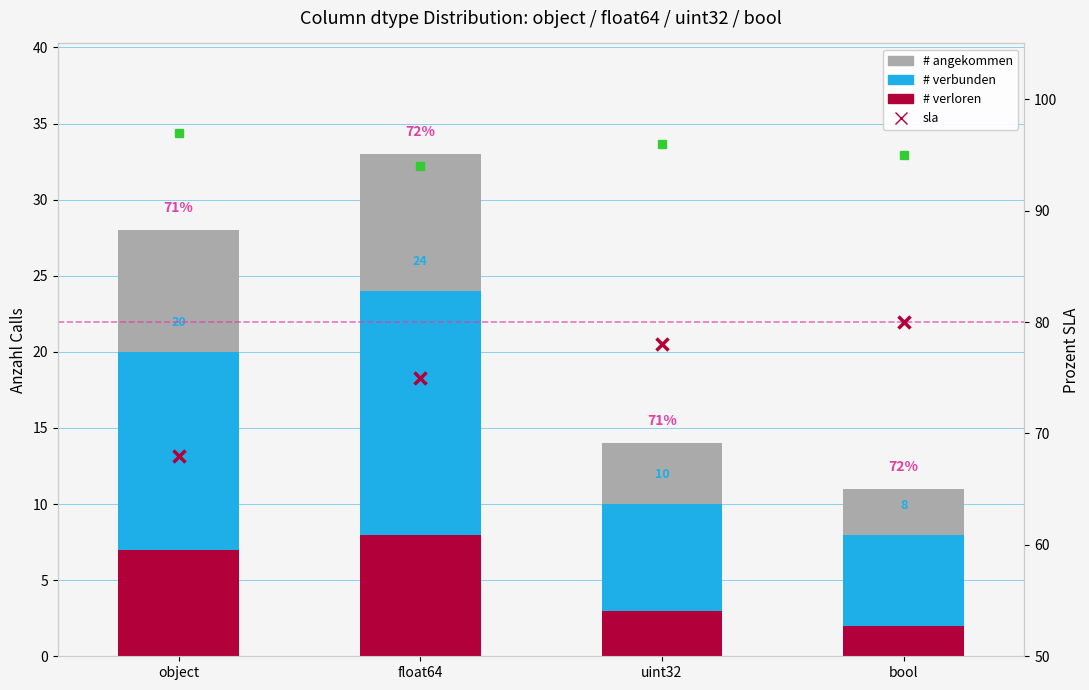

What are all the series names shown in the legend?

# angekommen, # verbunden, # verloren, sla